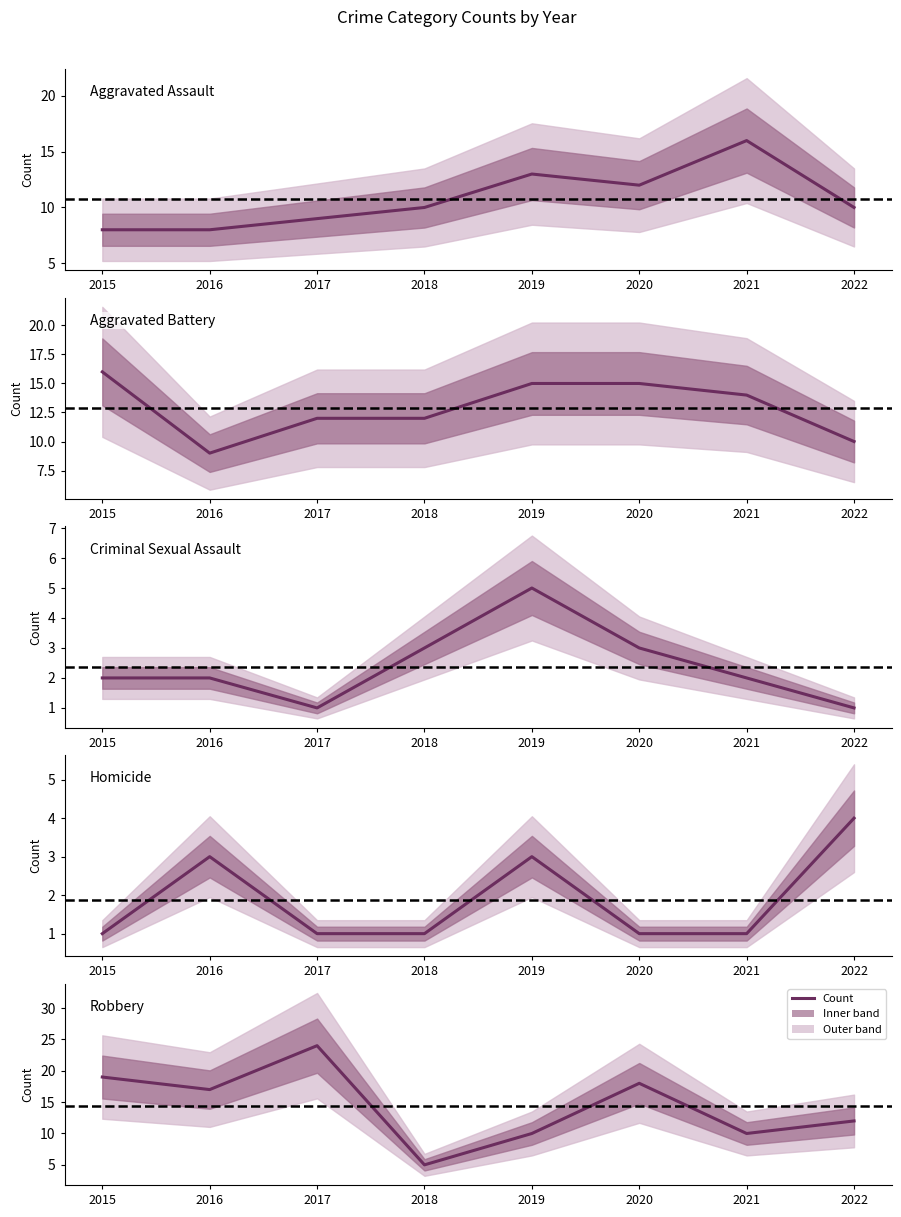

True or false: Aggravated Assault and Criminal Sexual Assault intersect in this chart.

False